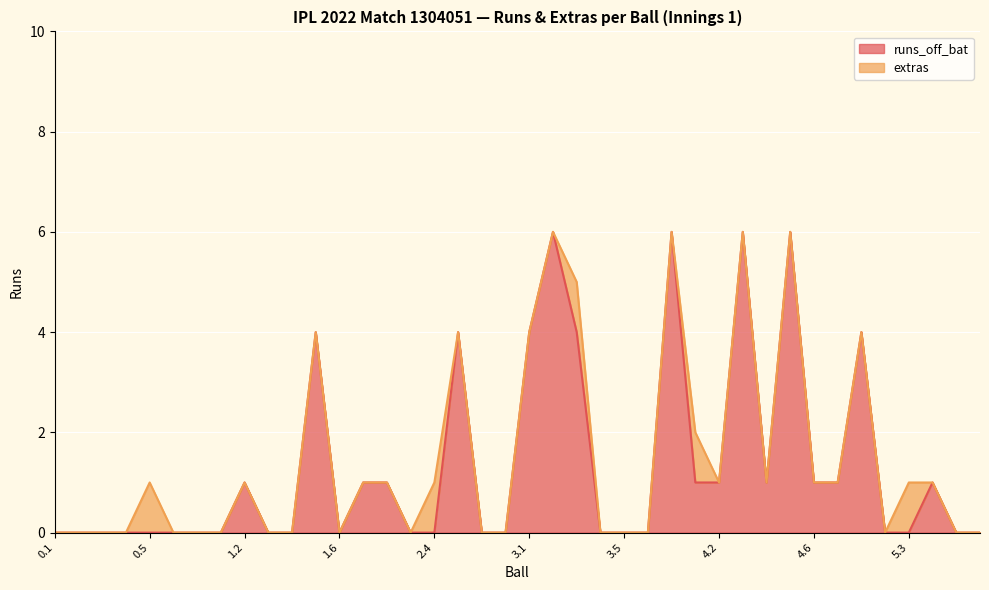

Which label corresponds to the smallest value in the chart?

0.1